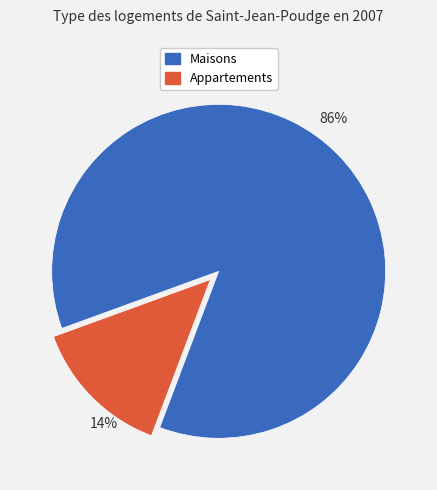

To the nearest percent, what is the average slice percentage?

50%